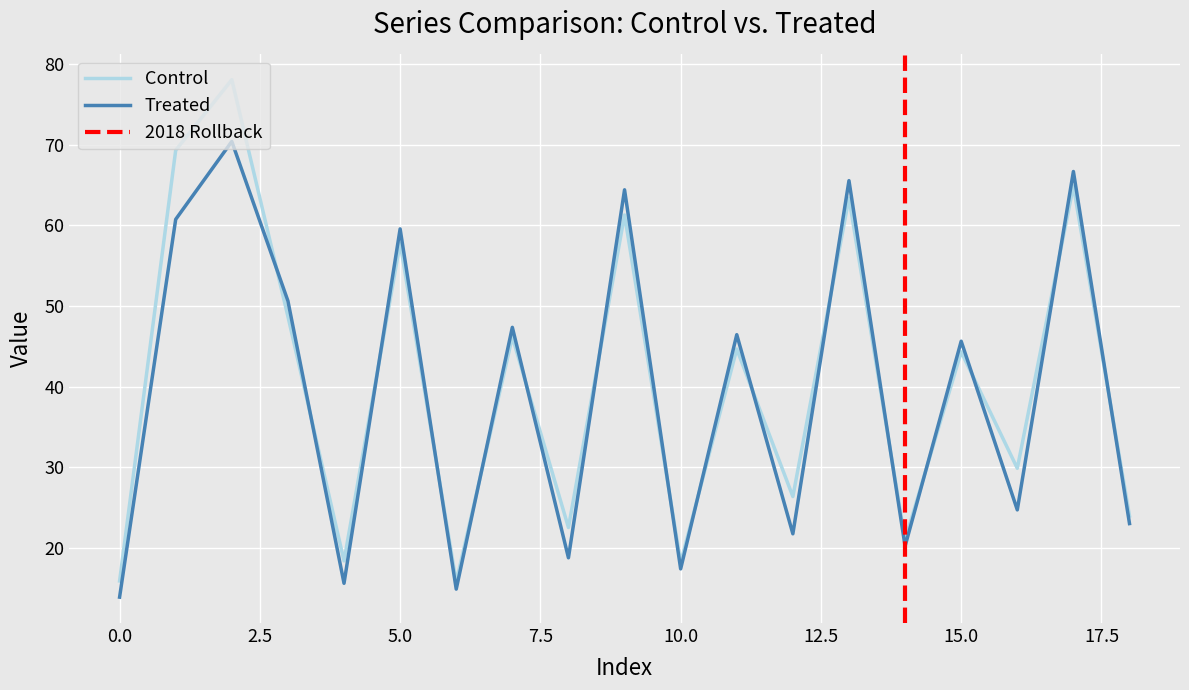

What is the approximate value of Treated at 6?

14.9